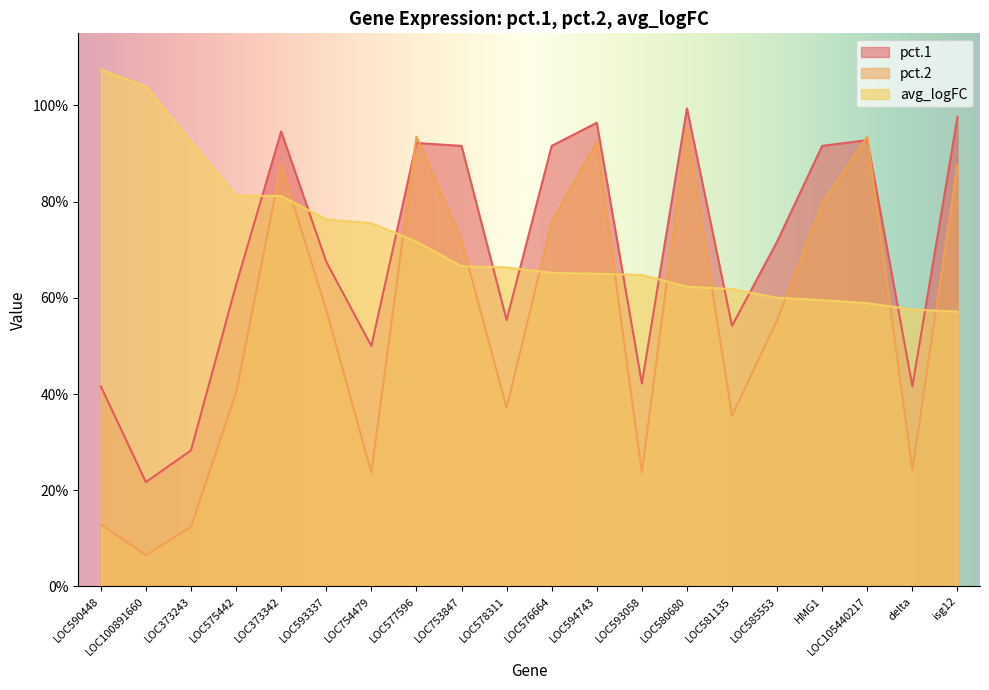

Between LOC578311 and HMG1, which series saw the biggest shift?

pct.2